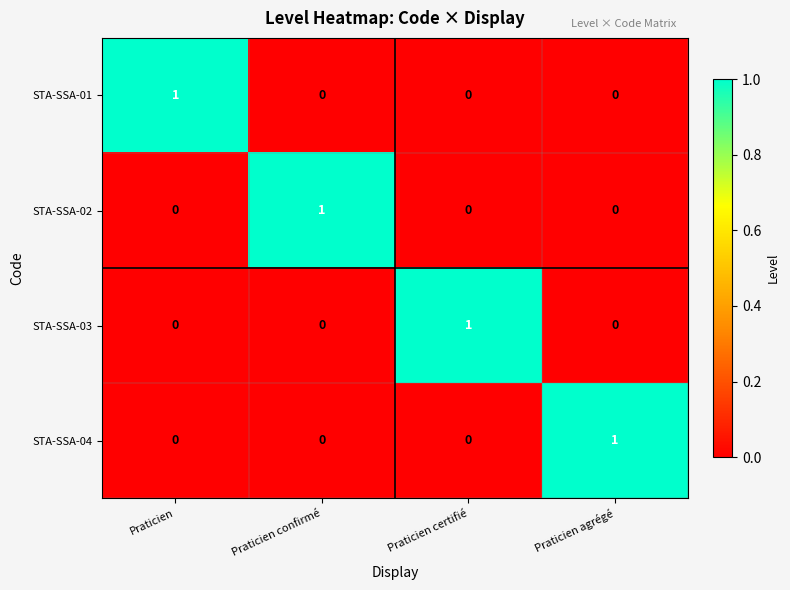

What is the spread (max minus min) of values at Praticien certifié?

1